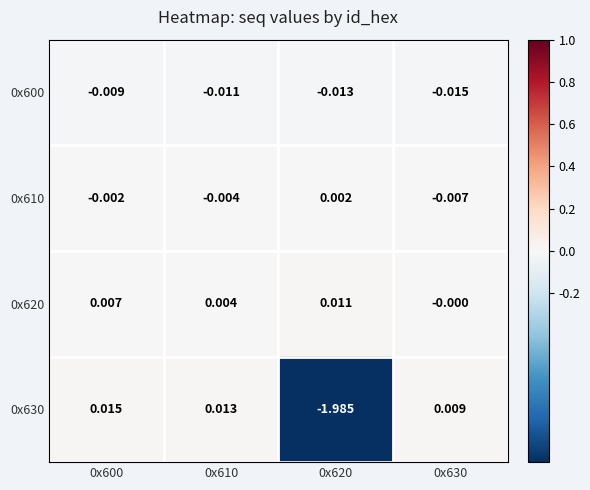

How many categories are shown in the chart?

4